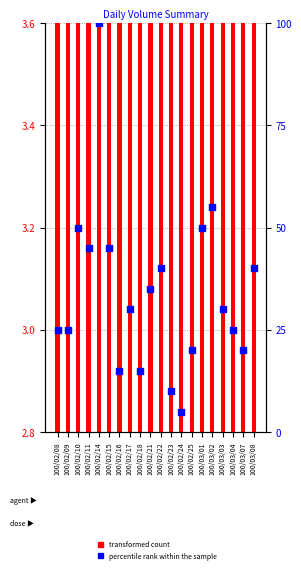

Which series reaches the minimum Y coordinate?

transformed count